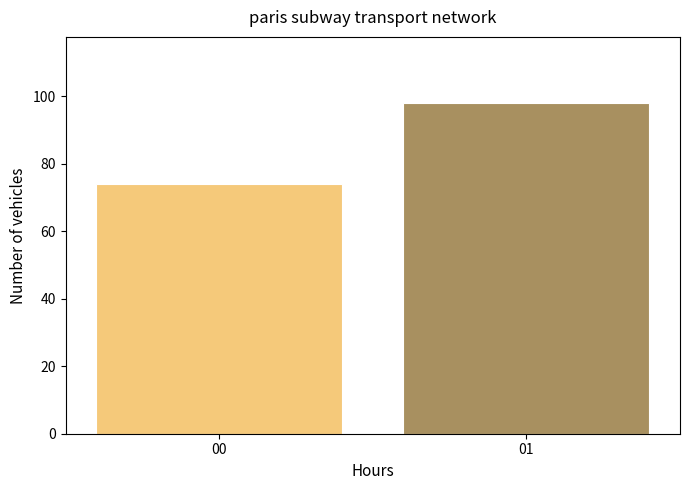

Reading left to right, transcribe all the data shown in this chart.

74	98